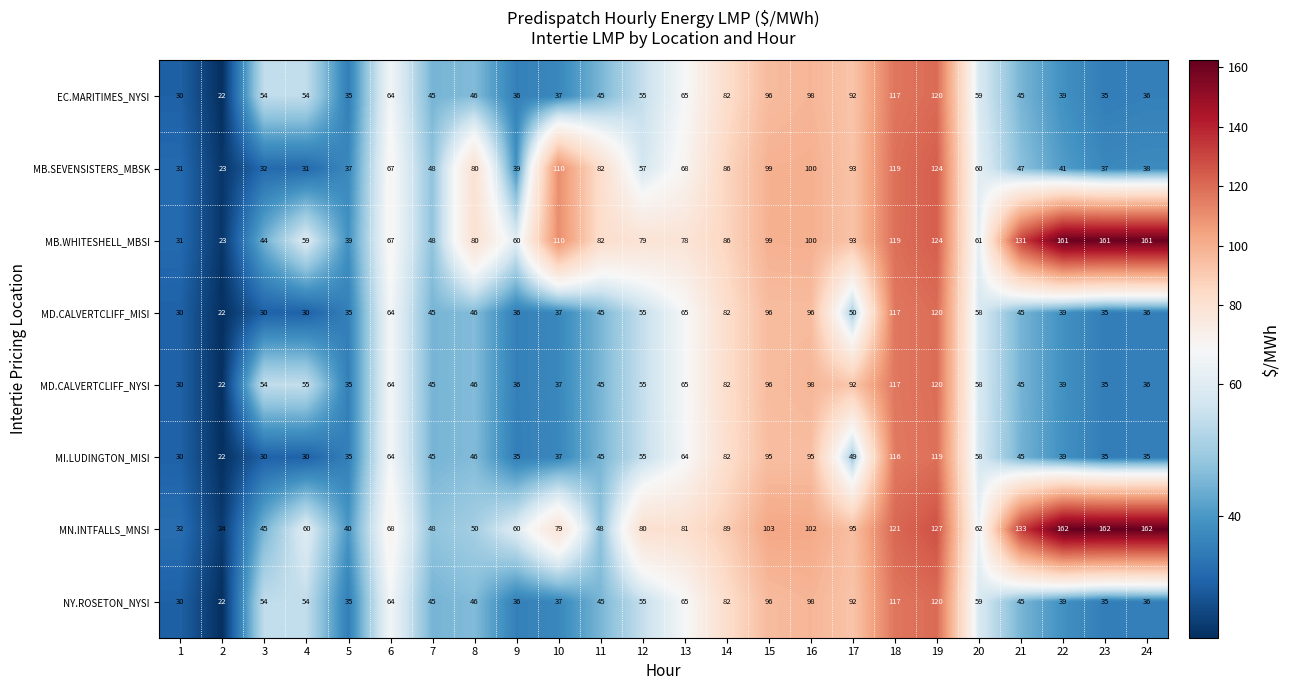

What is the minimum value for MN.INTFALLS_MNSI?

24